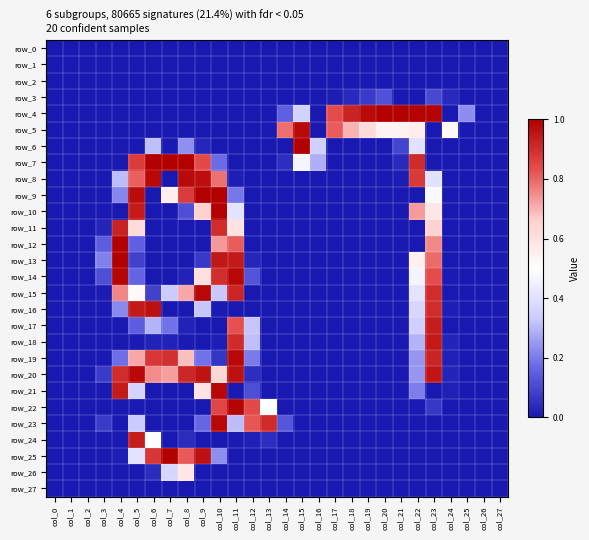

What is the greatest value displayed?

1.0